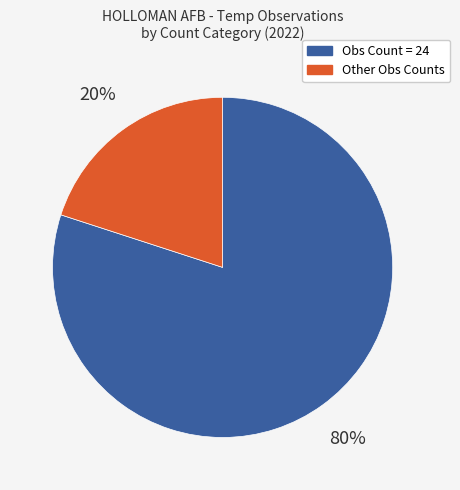

What percentage is the Other Obs Counts slice, to the nearest percent?

20%